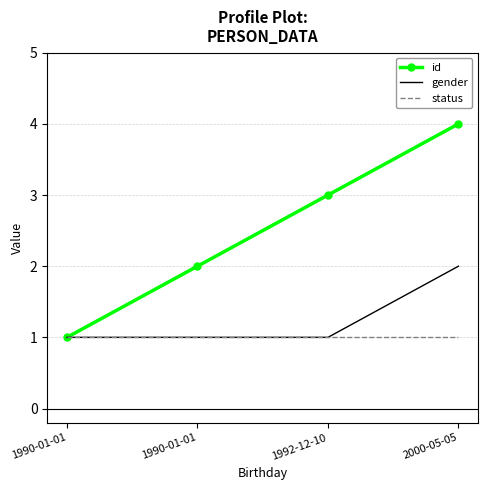

What are all the series names shown in the legend?

id, gender, status